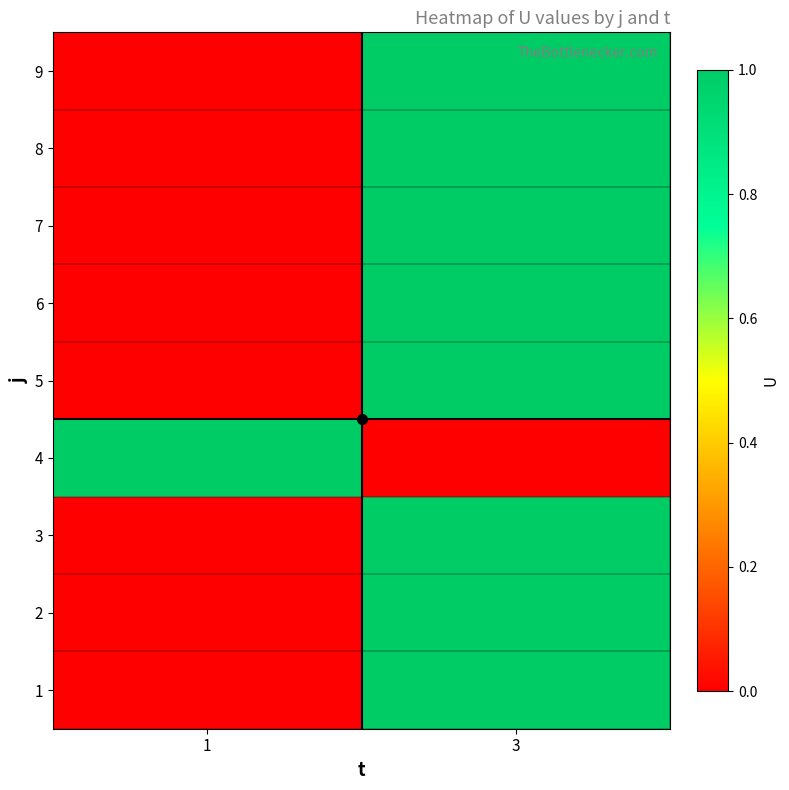

Reading left to right, list all the values displayed in this chart.

1: 1=0	3=1
2: 1=0	3=1
3: 1=0	3=1
4: 1=1	3=0
5: 1=0	3=1
6: 1=0	3=1
7: 1=0	3=1
8: 1=0	3=1
9: 1=0	3=1